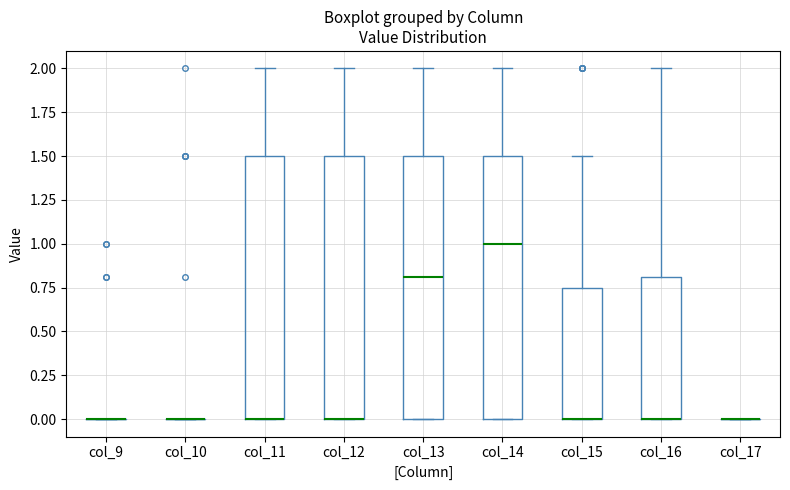

Where does the upper whisker of the box for col_15 end on the y-axis? The values are not printed on the chart, so give them approximately, as read against the axis.

1.50